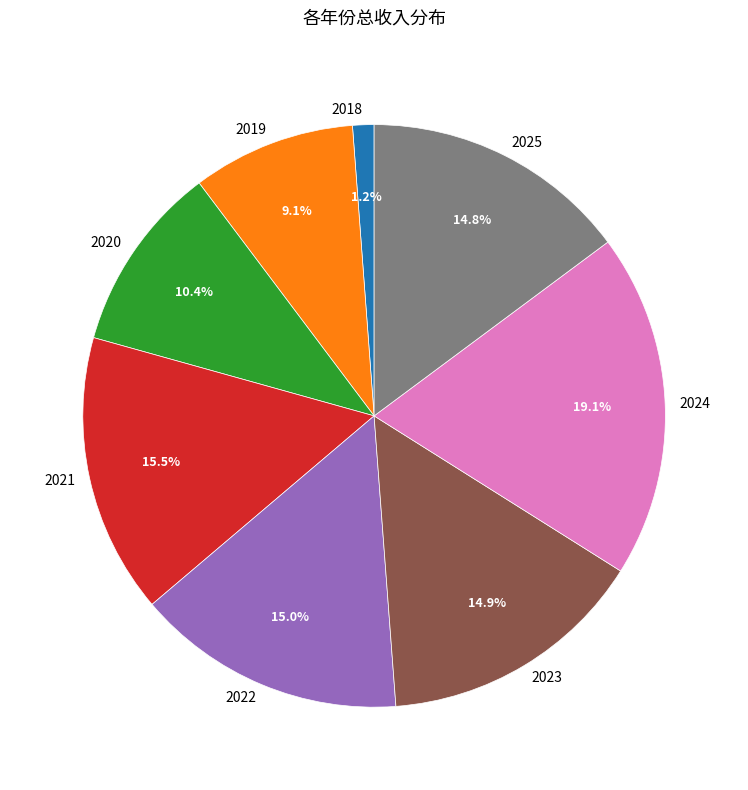

Is it true that 2018 is 11% of the pie?

False